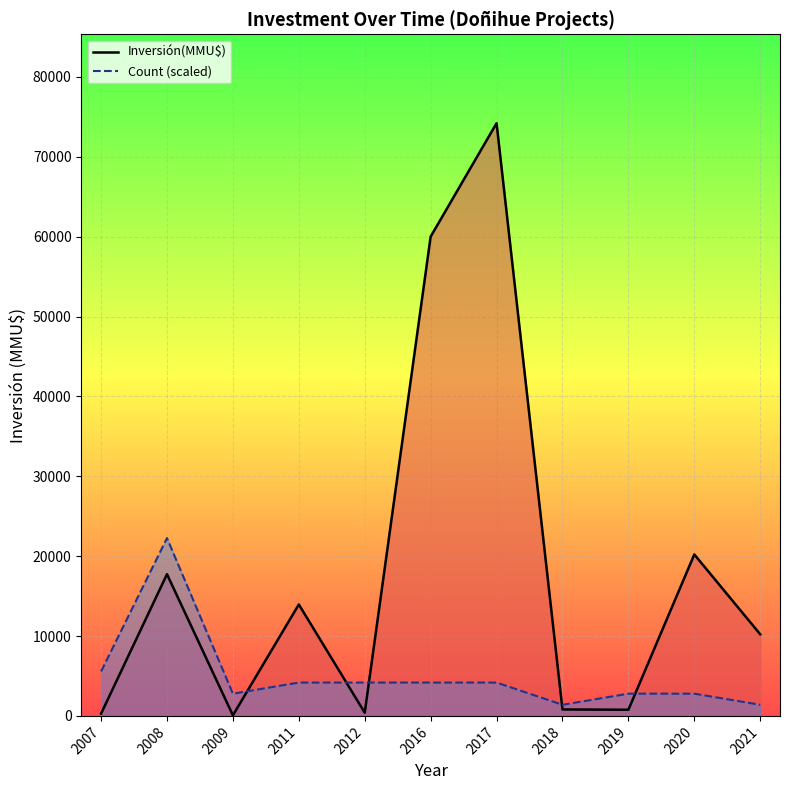

How many interior local valleys does the Count (scaled) series have?

2